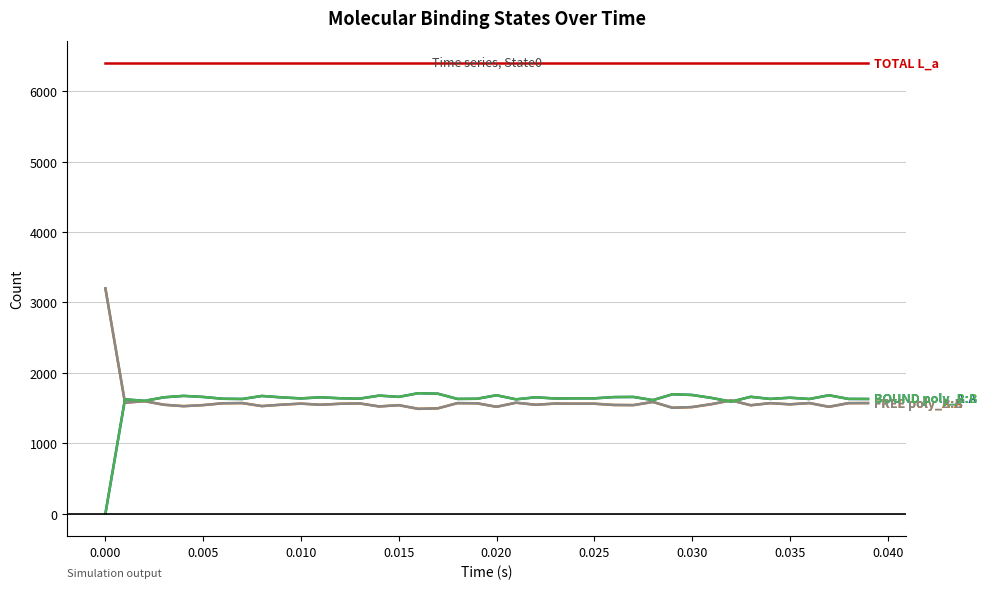

Does the chart have visible grid lines?

Yes